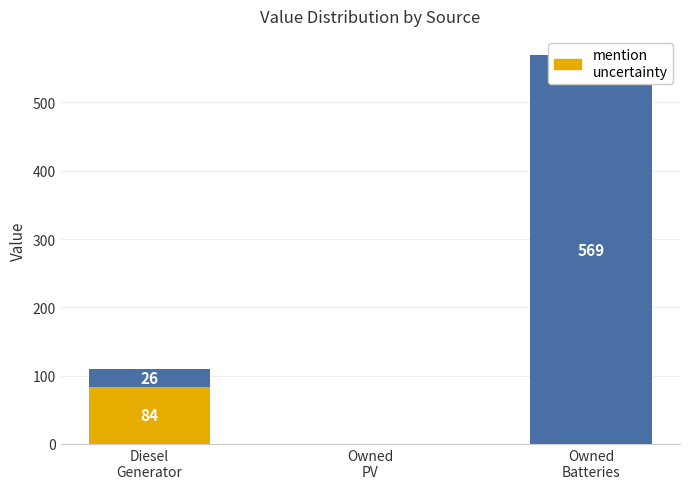

At which label is highlight (col_4) closest to 42?

Diesel
Generator